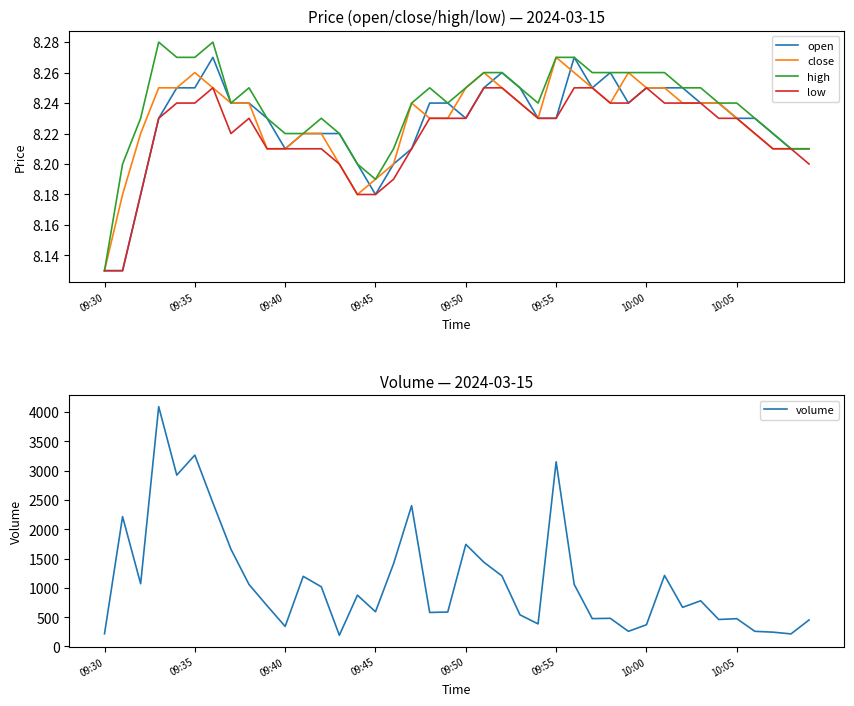

Is the value of close at 29 greater than the value of volume at 26?

No